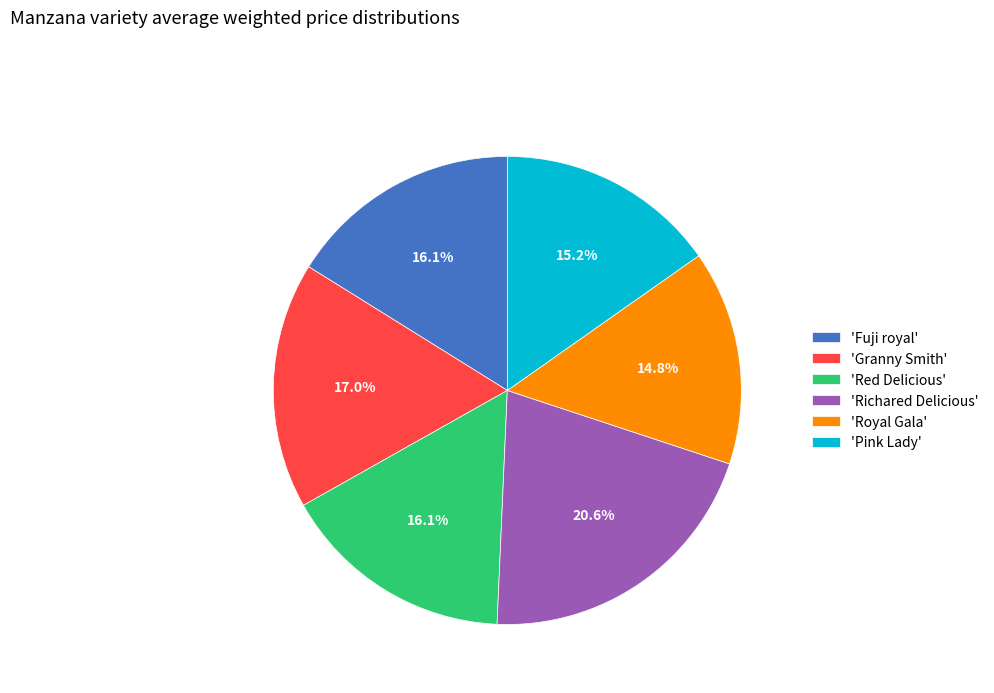

Between 'Granny Smith' and 'Royal Gala', which is larger?

'Granny Smith'